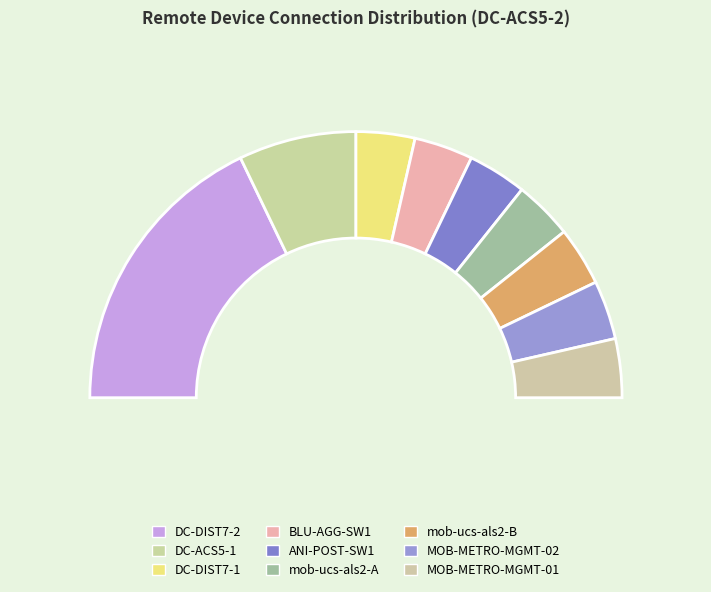

Rank the categories by value from highest to lowest.

DC-DIST7-2, DC-ACS5-1, DC-DIST7-1, BLU-AGG-SW1, ANI-POST-SW1, mob-ucs-als2-A, mob-ucs-als2-B, MOB-METRO-MGMT-02, MOB-METRO-MGMT-01